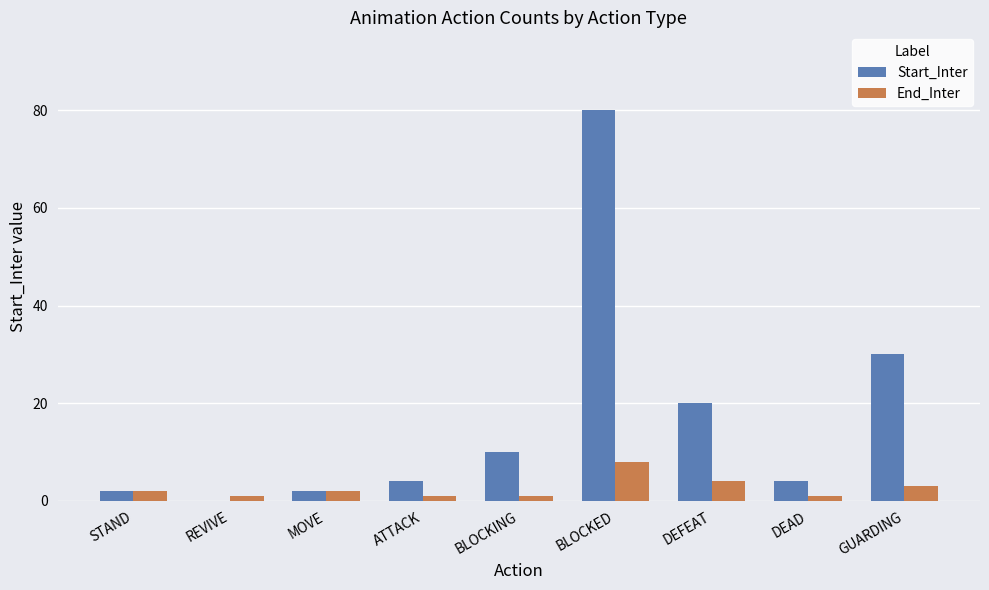

Is the value of End_Inter at BLOCKED greater than the value of Start_Inter at BLOCKED?

No